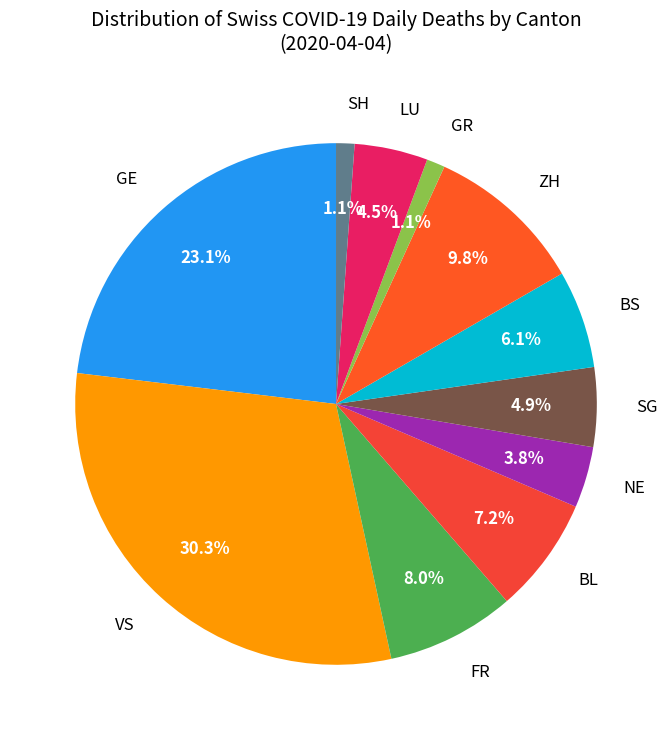

What is the total percentage of GR and GE?

24.2%